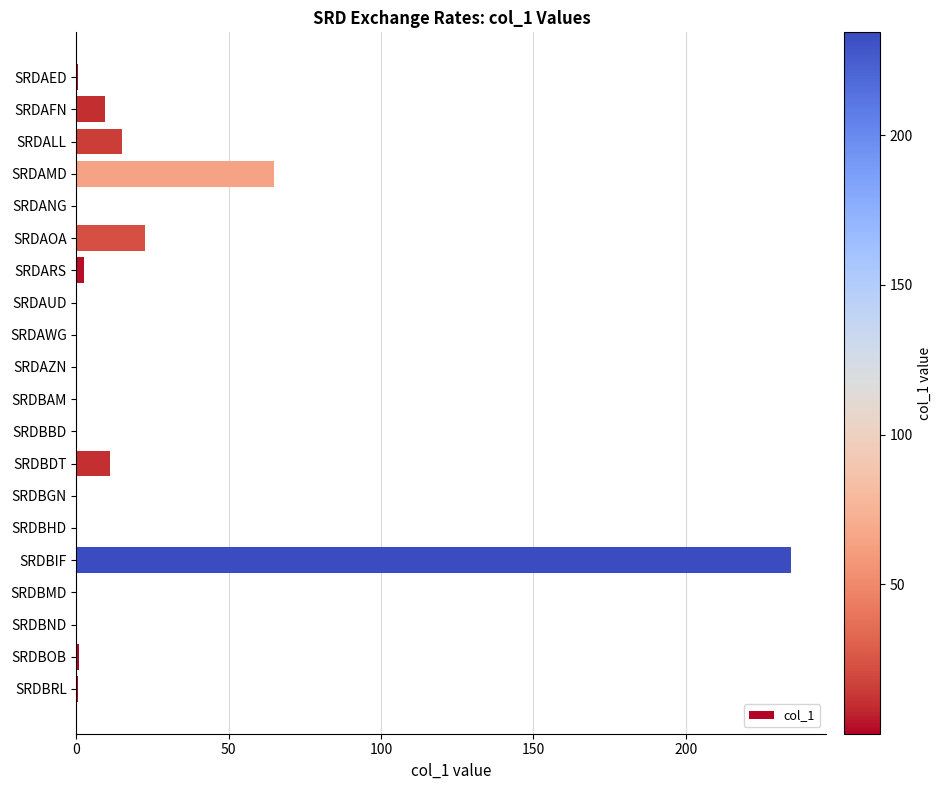

At which category does the chart reach its peak across all series?

SRDBIF